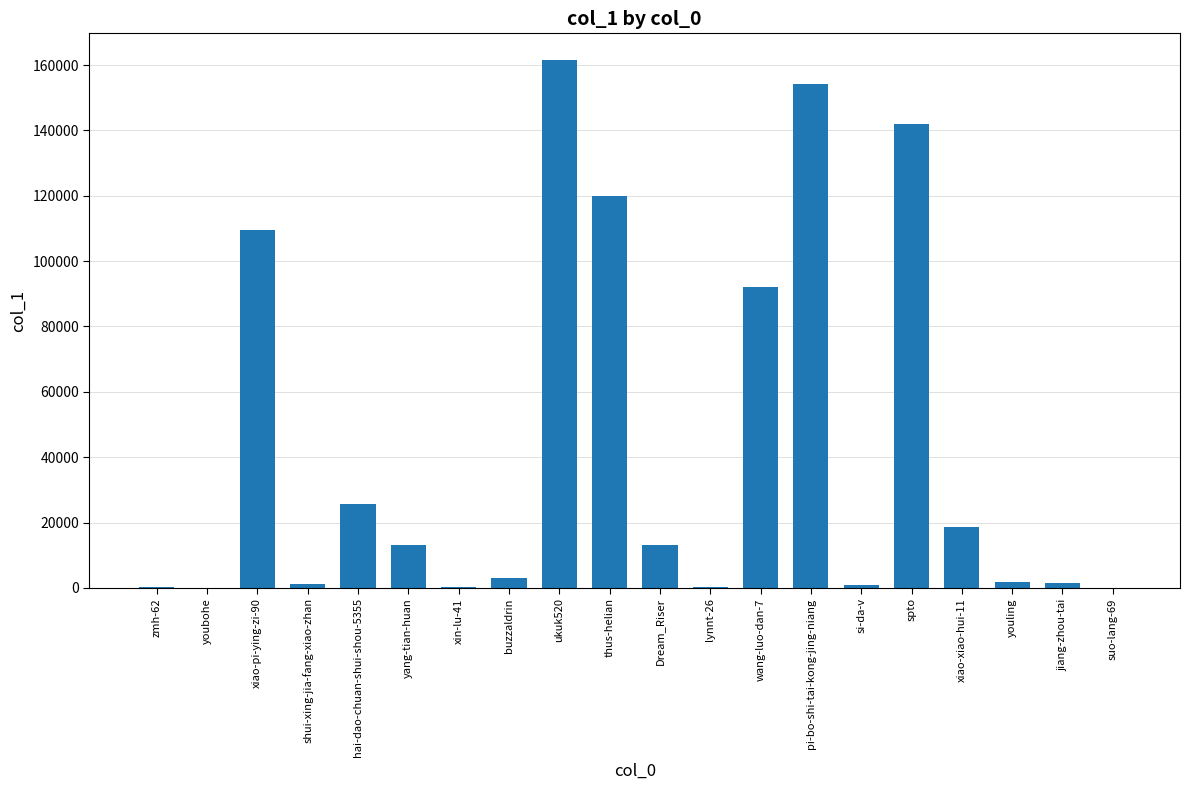

Are the bars horizontal?

No